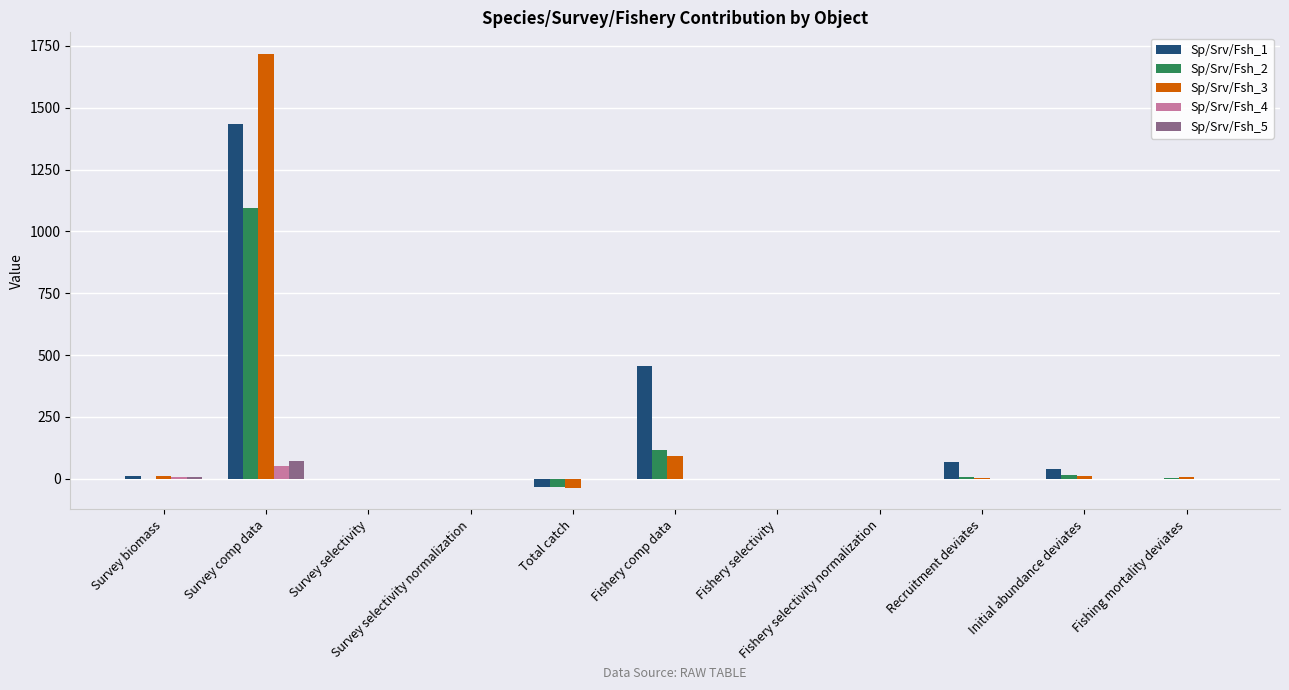

What is the maximum value shown in the chart?

1717.2